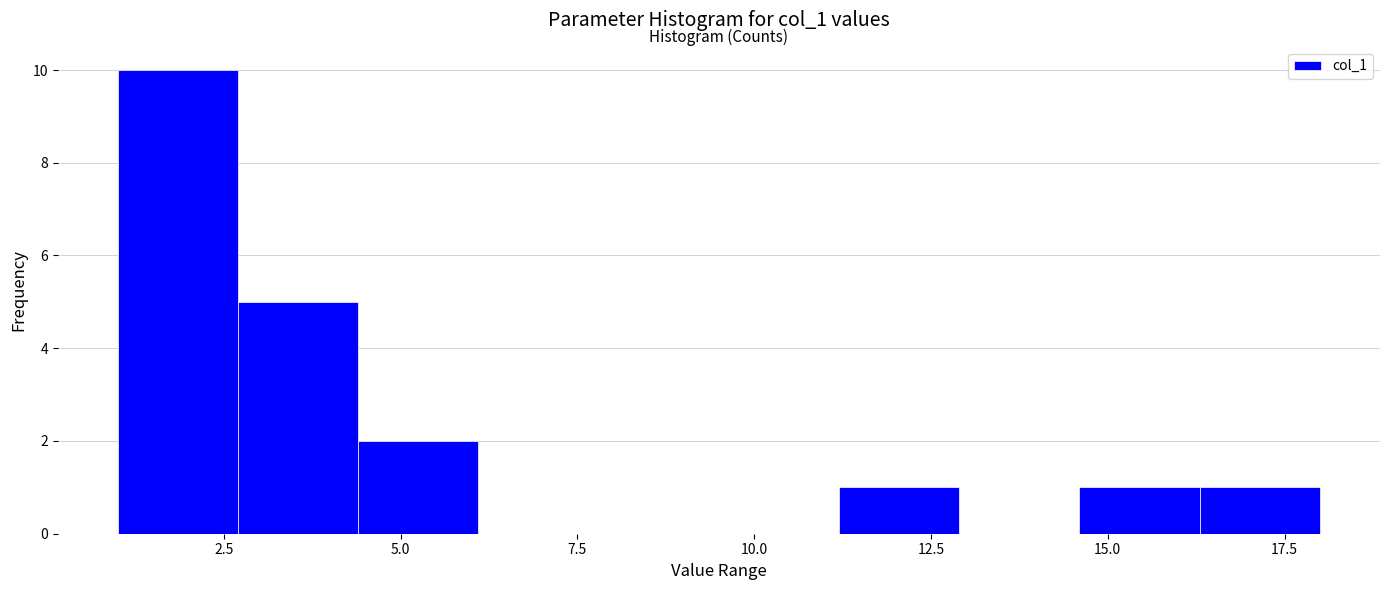

Read against the x-axis, roughly where is the centre of the tallest bar?

2.0